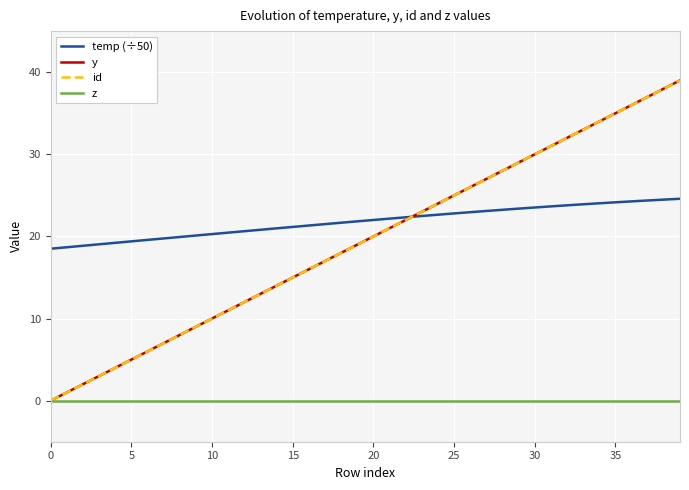

Is this an area chart (filled region under the line)?

No